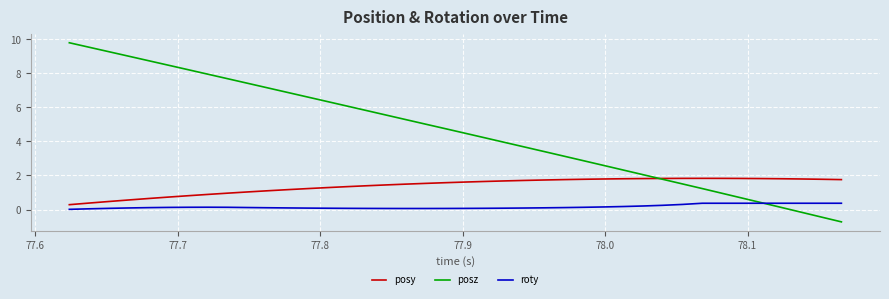

Which series has the largest total across all categories?

posz